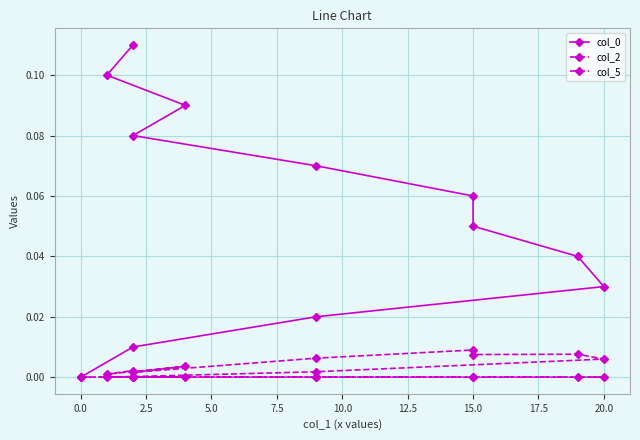

True or false: col_5 and col_0 intersect in this chart.

True